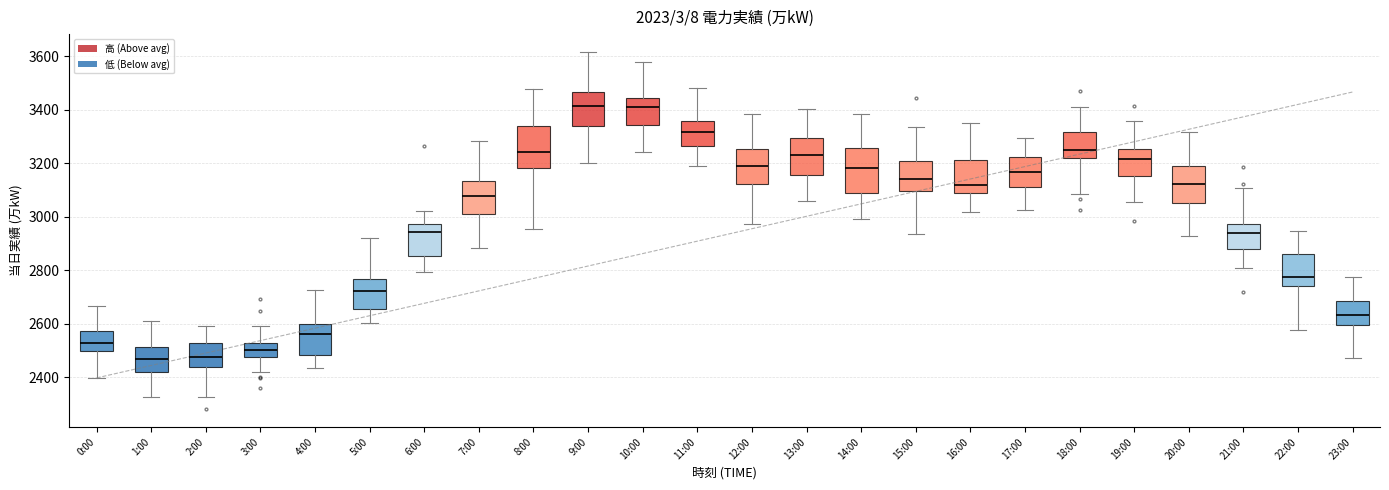

Where does the median line of the box for 1:00 sit on the y-axis? The values are not printed on the chart, so give them approximately, as read against the axis.

2460